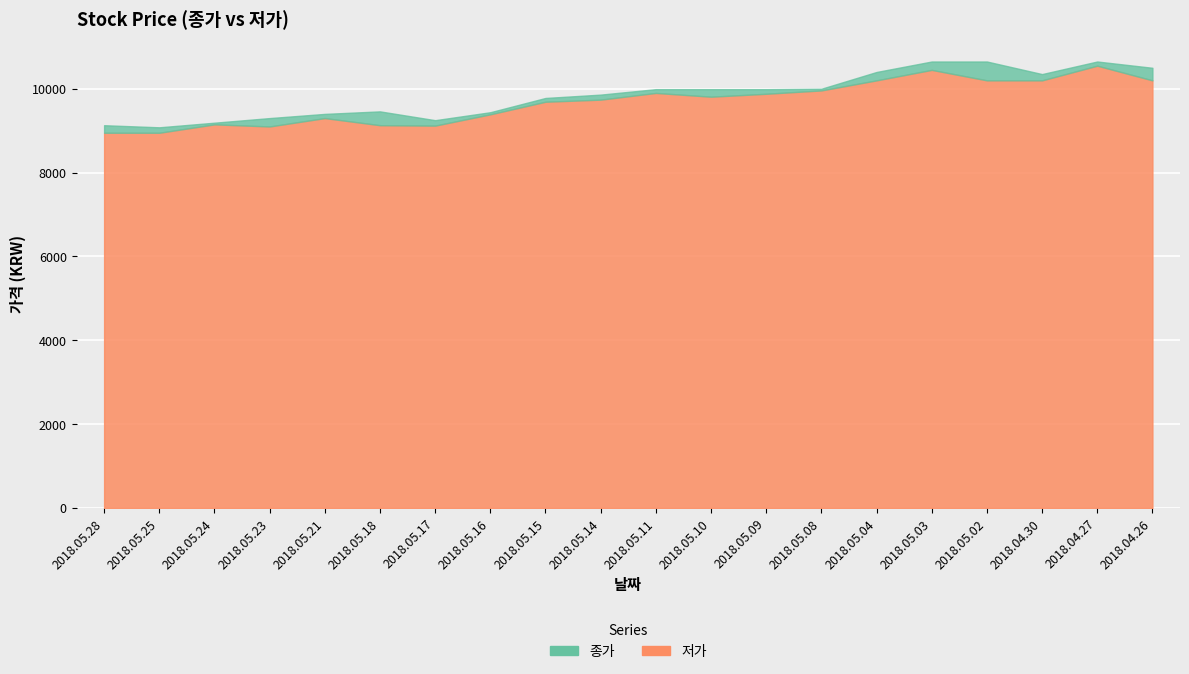

Rank the categories by 저가 value from lowest to highest.

2018.05.28, 2018.05.25, 2018.05.23, 2018.05.17, 2018.05.18, 2018.05.24, 2018.05.21, 2018.05.16, 2018.05.15, 2018.05.14, 2018.05.10, 2018.05.09, 2018.05.11, 2018.05.08, 2018.05.04, 2018.05.02, 2018.04.30, 2018.04.26, 2018.05.03, 2018.04.27